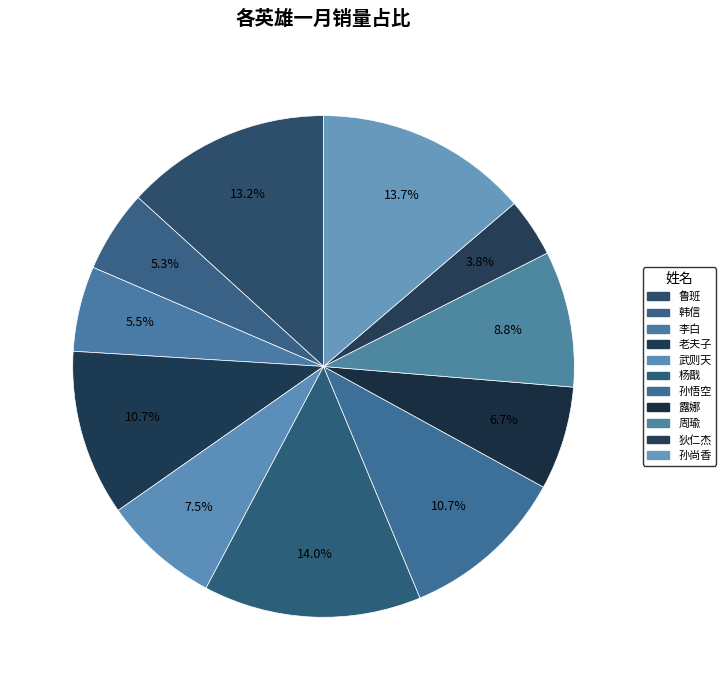

True or false: 露娜 accounts for 7% of the total.

True